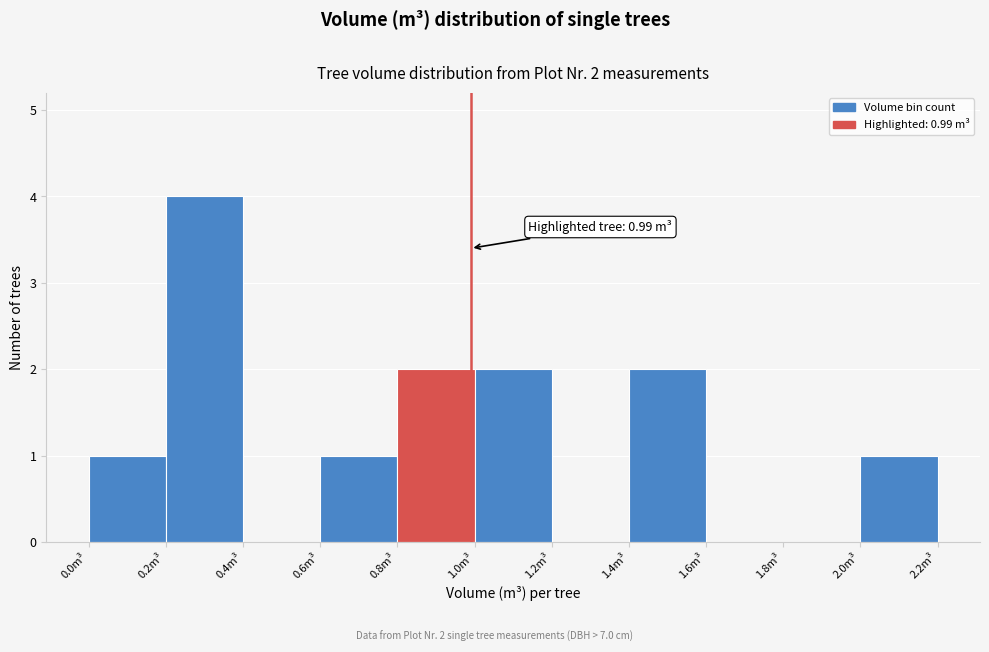

Which range on the x-axis has the tallest bar?

0.2 to 0.4